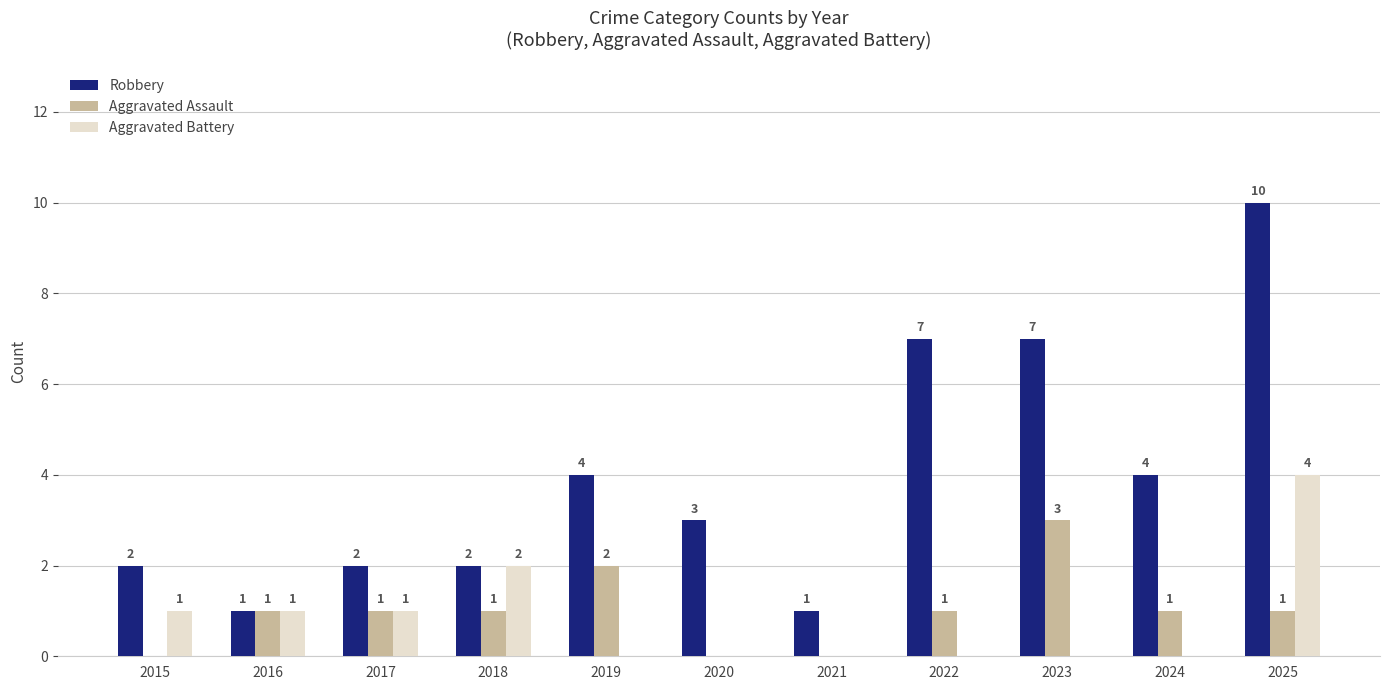

Which category has the highest value in the Aggravated Assault series?

2023